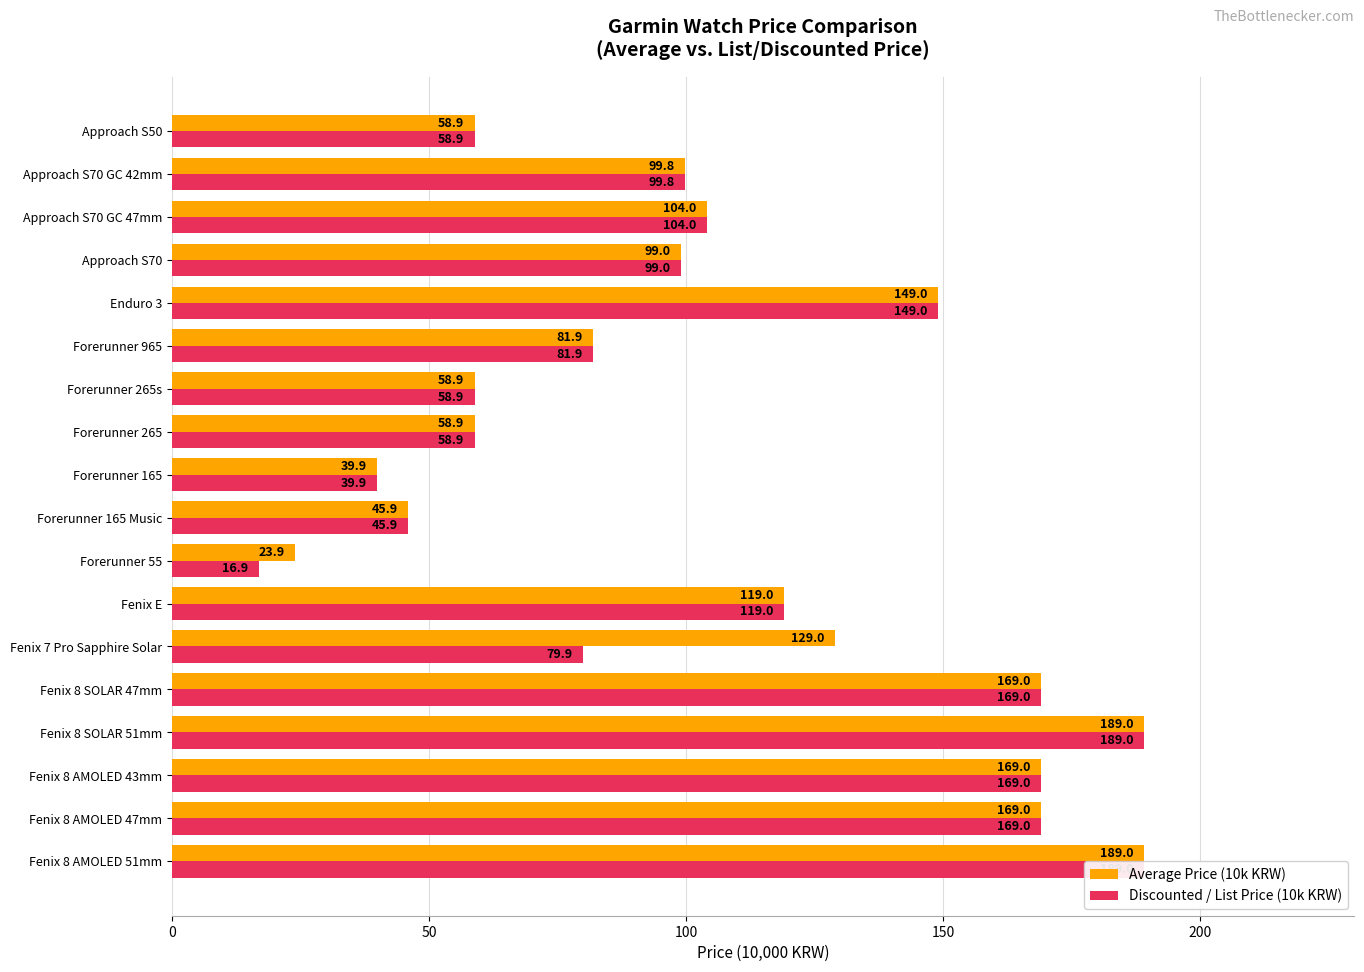

Is it true that Discounted / List Price (10k KRW) equals 73.6 at Enduro 3?

False